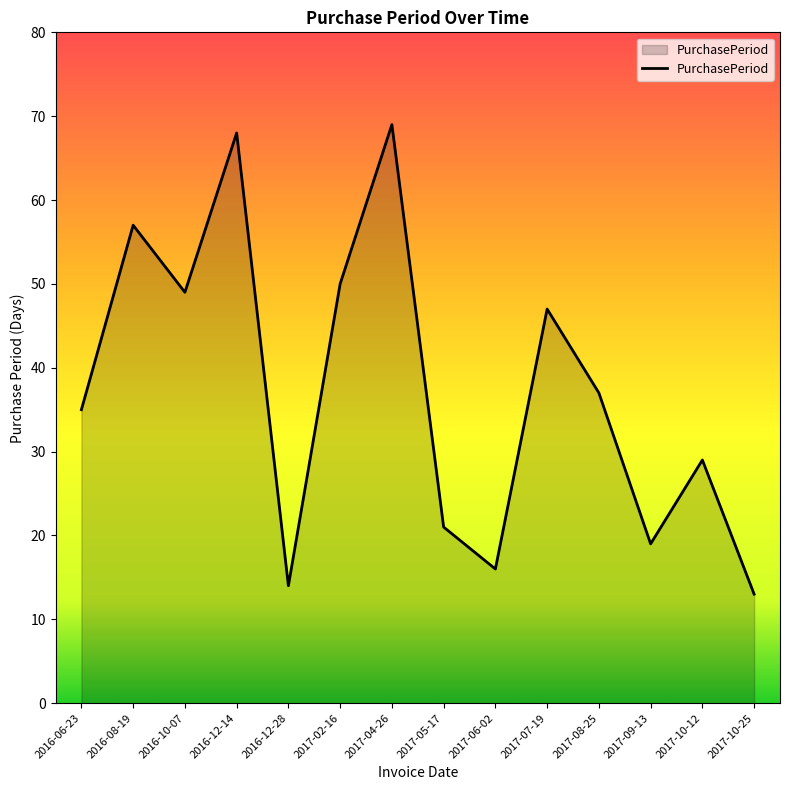

Rank the categories by value from lowest to highest.

2017-10-25, 2016-12-28, 2017-06-02, 2017-09-13, 2017-05-17, 2017-10-12, 2016-06-23, 2017-08-25, 2017-07-19, 2016-10-07, 2017-02-16, 2016-08-19, 2016-12-14, 2017-04-26